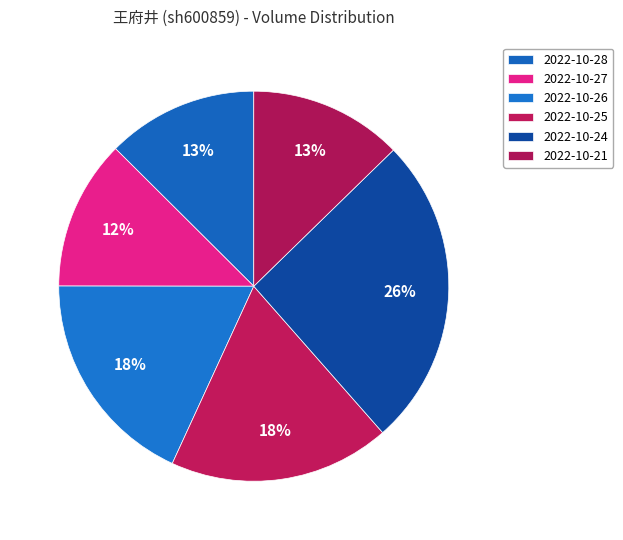

Is there any slice that represents more than half of the pie?

No